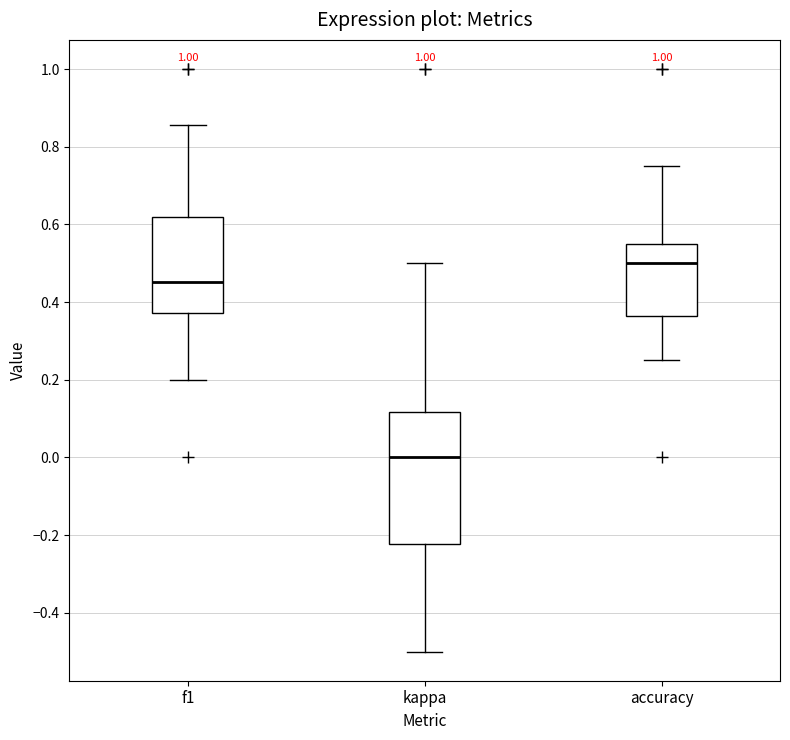

Reading left to right, read every box against the y-axis: the position of its median line, the range the box covers, and the ends of its whiskers. The values are not printed on the chart, so give them approximately, as read against the axis.

f1: median 0.46, box 0.38 to 0.62, whiskers 0.20 to 0.86
kappa: median 0.00, box -0.22 to 0.12, whiskers -0.50 to 0.50
accuracy: median 0.50, box 0.36 to 0.56, whiskers 0.26 to 0.76